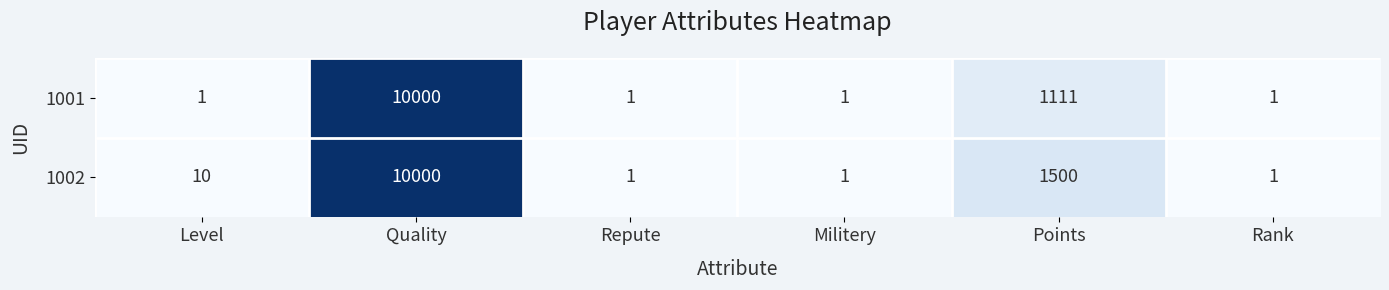

List the series in order of their overall mean, lowest first.

1001, 1002